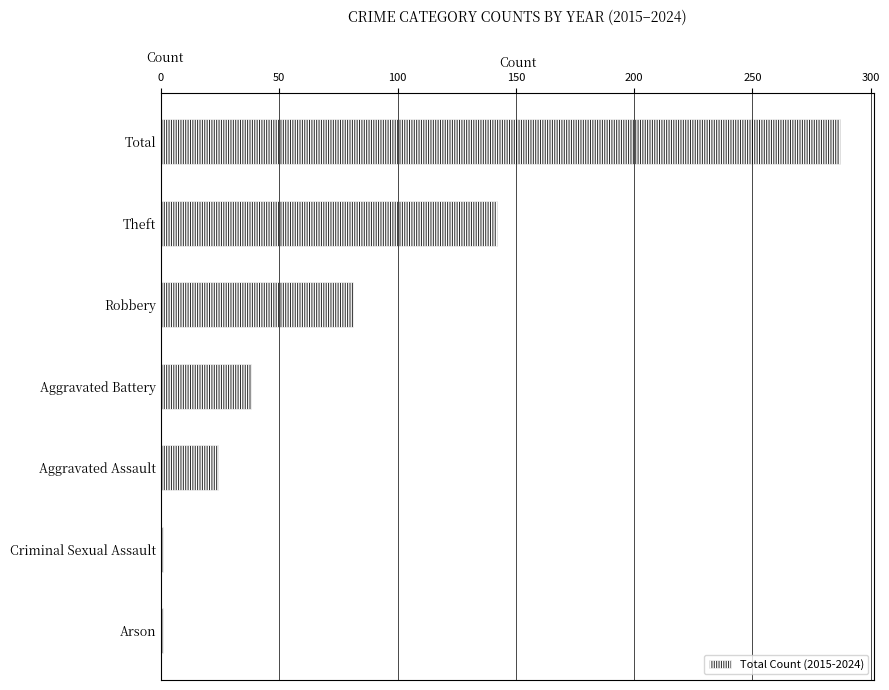

True or false: the data shows 20 at Robbery.

False